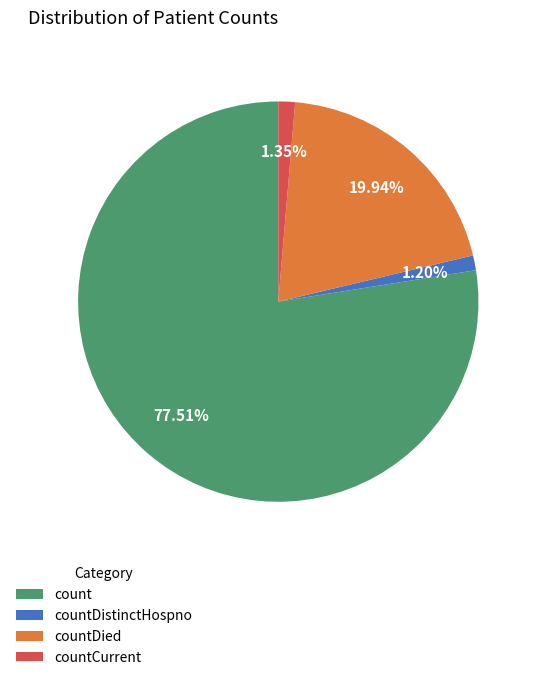

How many segments does this pie chart have?

4